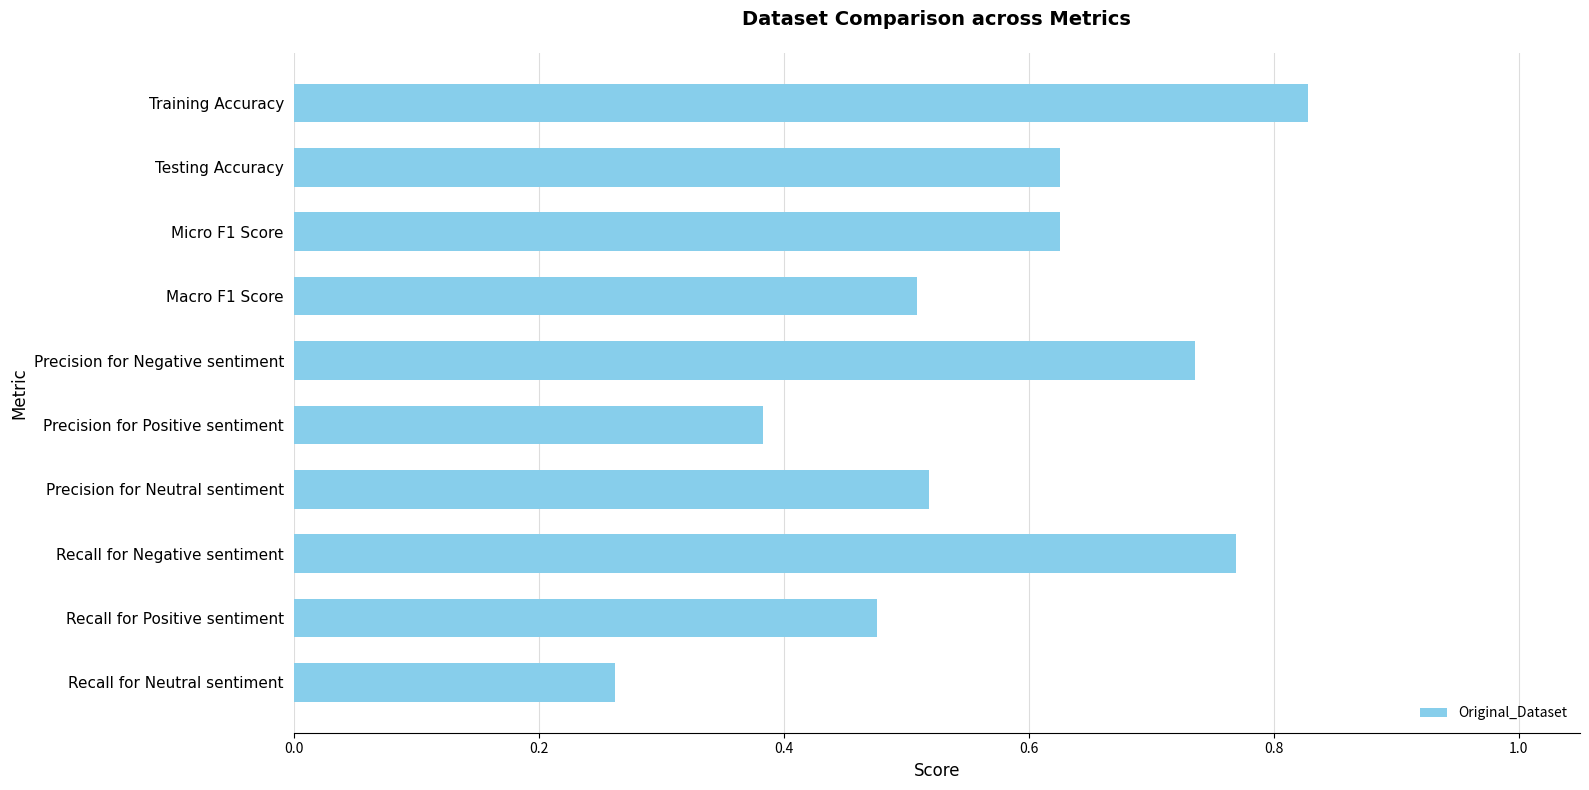

At which category does the chart reach its peak across all series?

Training Accuracy